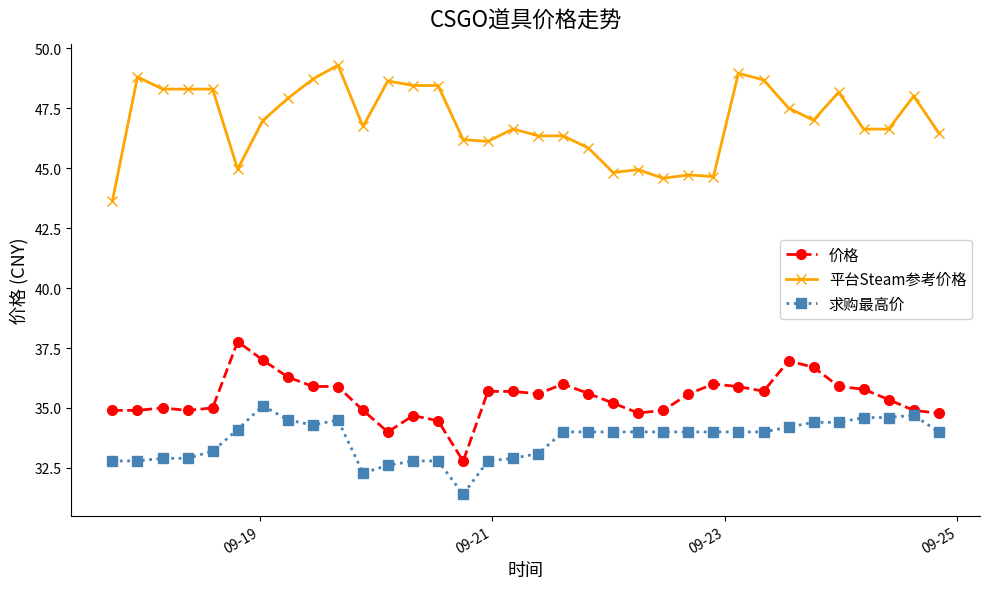

Which series has the widest spread of values?

平台Steam参考价格